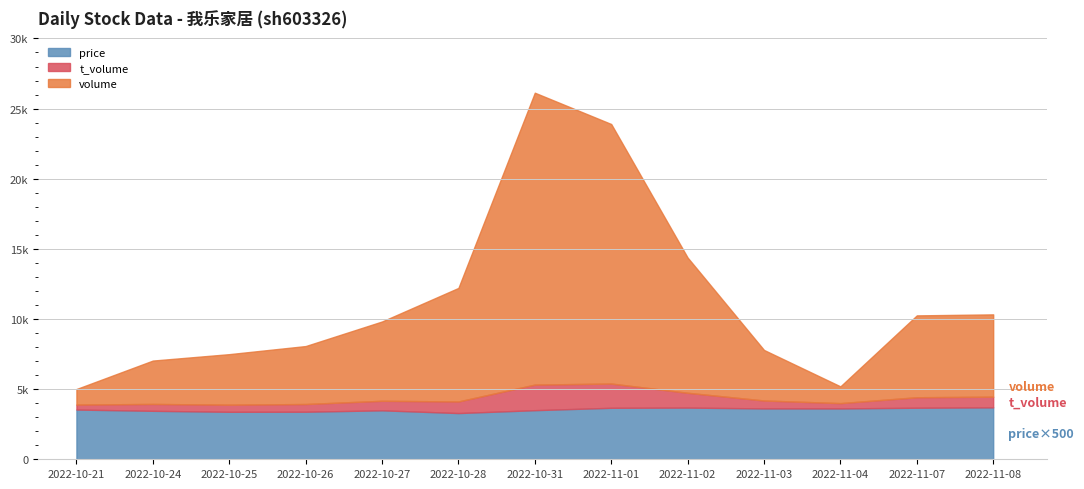

True or false: price and volume cross at least once.

False